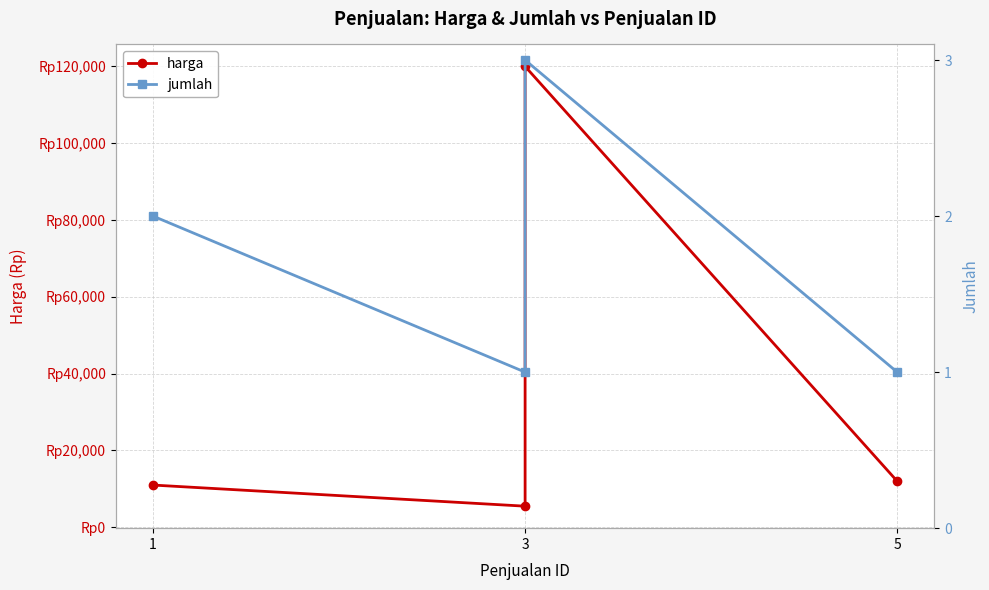

What is the lowest value of the harga series?

5500